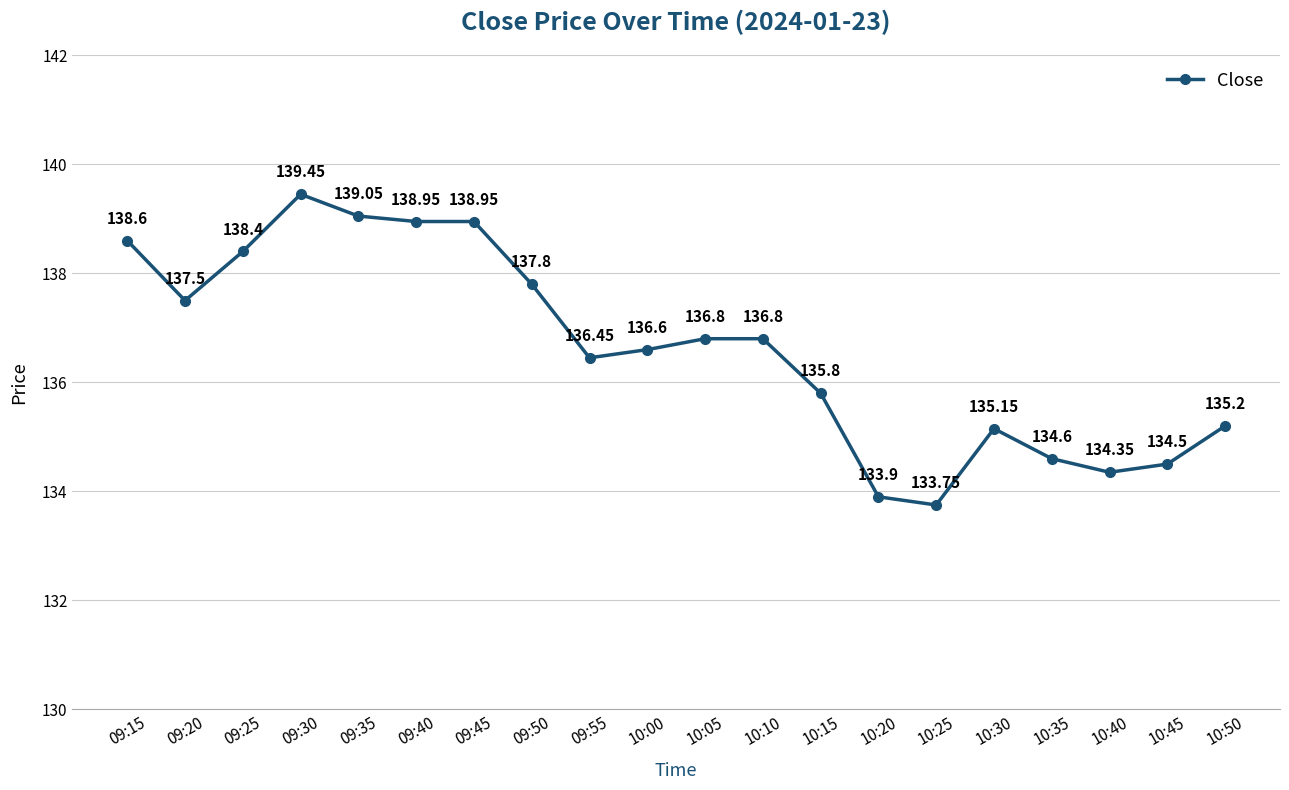

What is the change in value from 09:30 to 10:30?

-4.3